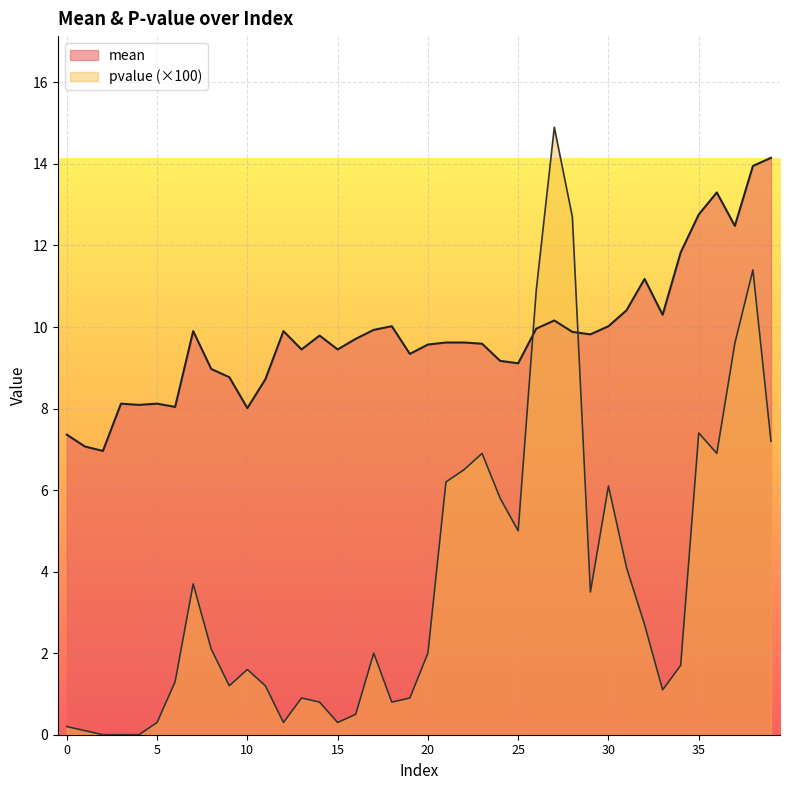

What is the sum of all pvalue values?

150.8